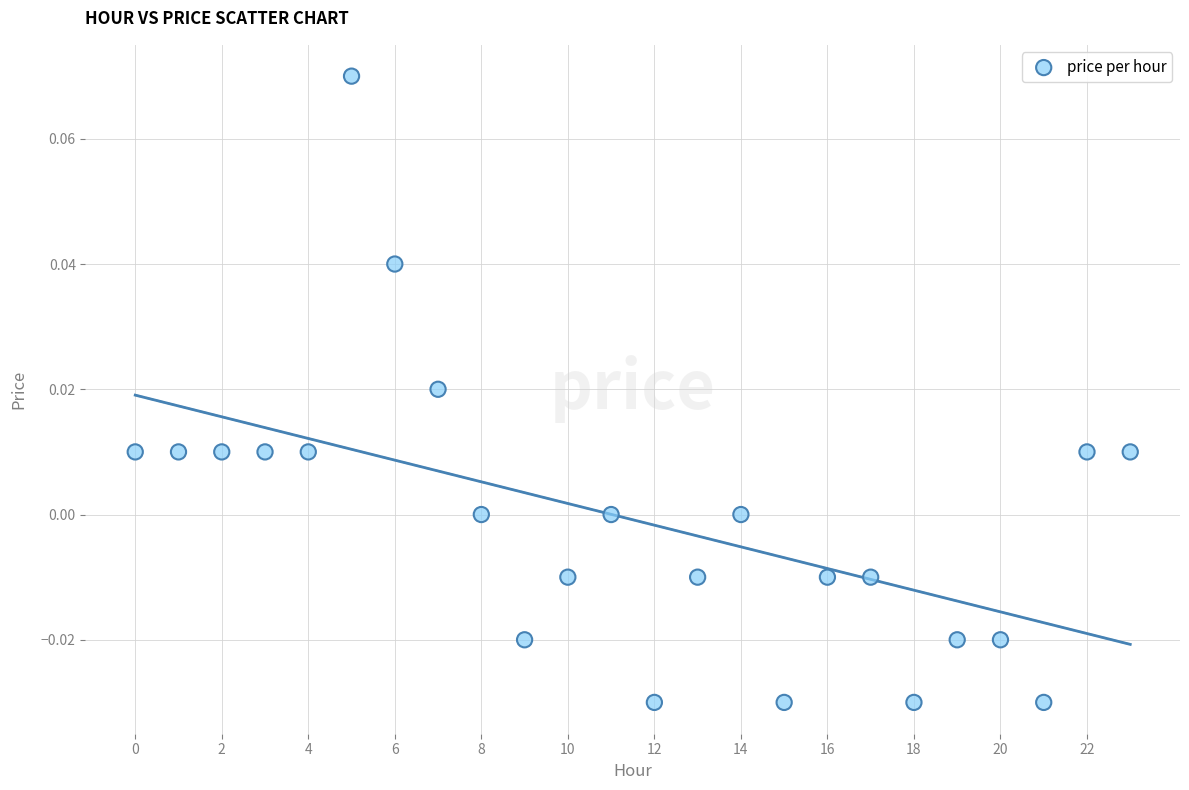

How many data points are displayed?

24